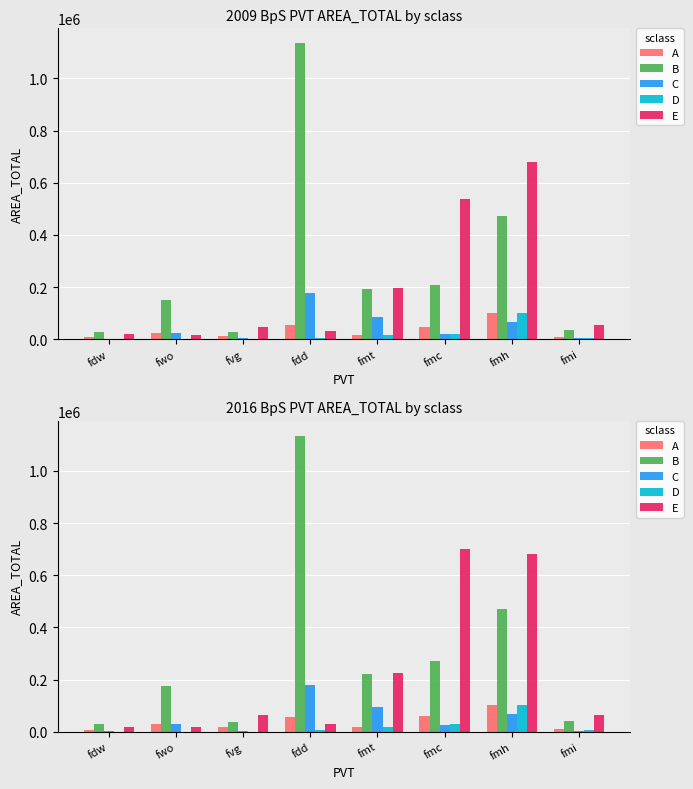

What is the sum of all E values?

1800394.9